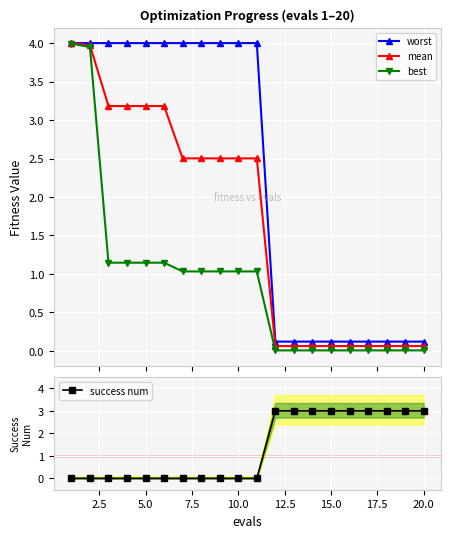

True or false: mean and success num intersect in this chart.

True